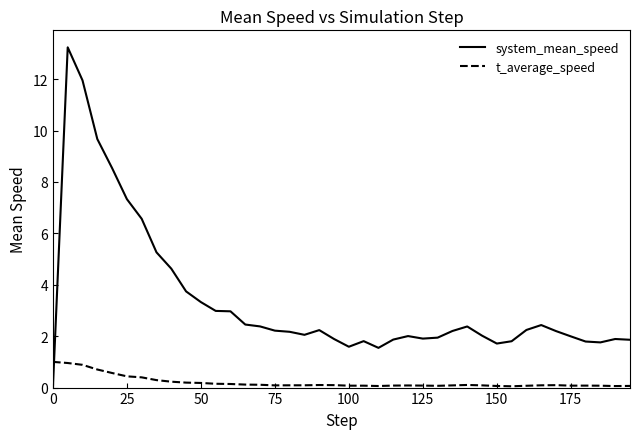

What are all the series names shown in the legend?

system_mean_speed, t_average_speed